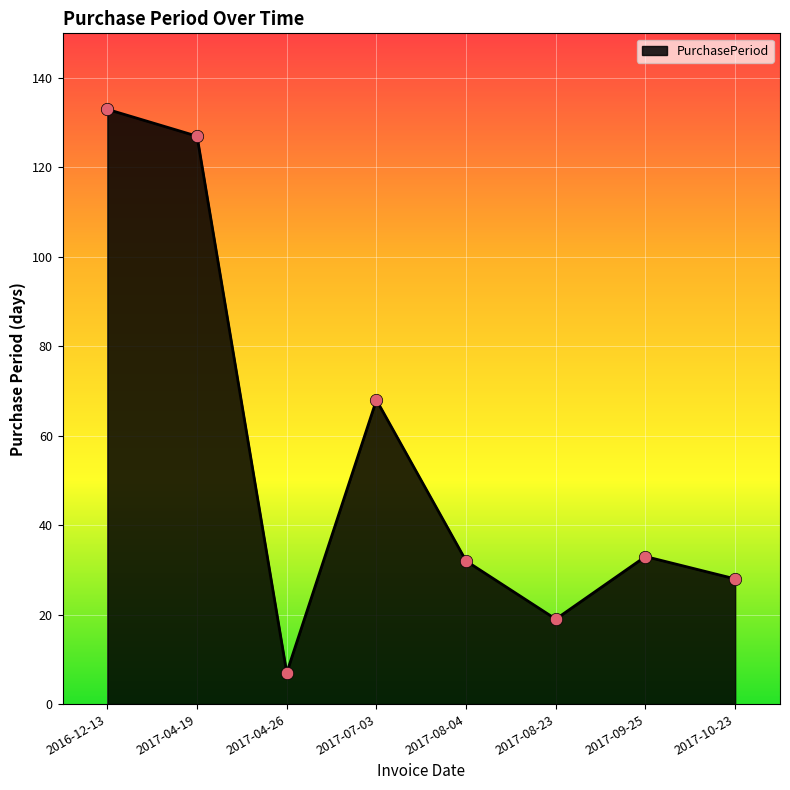

What is the change in value from 2017-04-26 to 2017-09-25?

+26